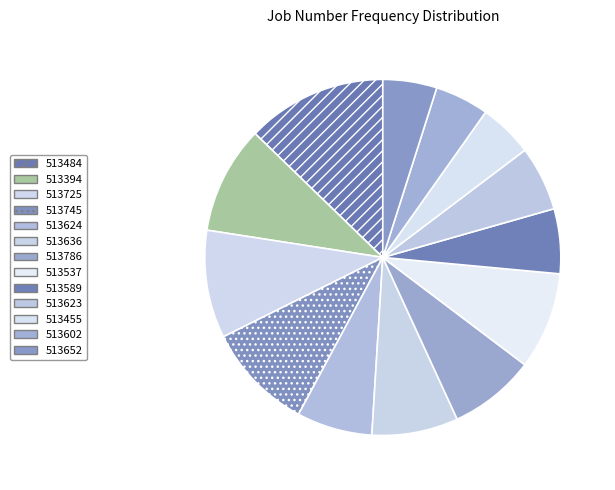

The 513394 slice represents 1% of the pie. True or false?

False